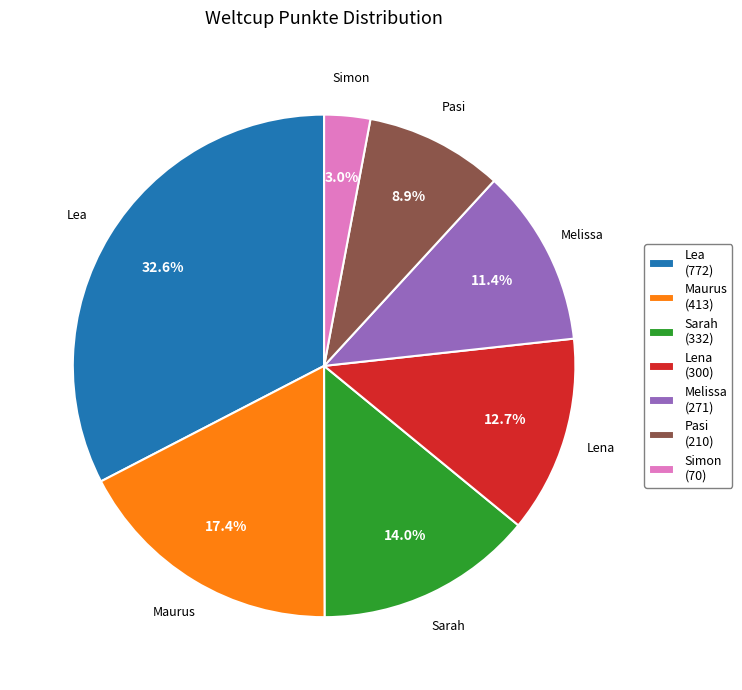

Approximately how many times larger is the value at Lea compared to Sarah?

2.3